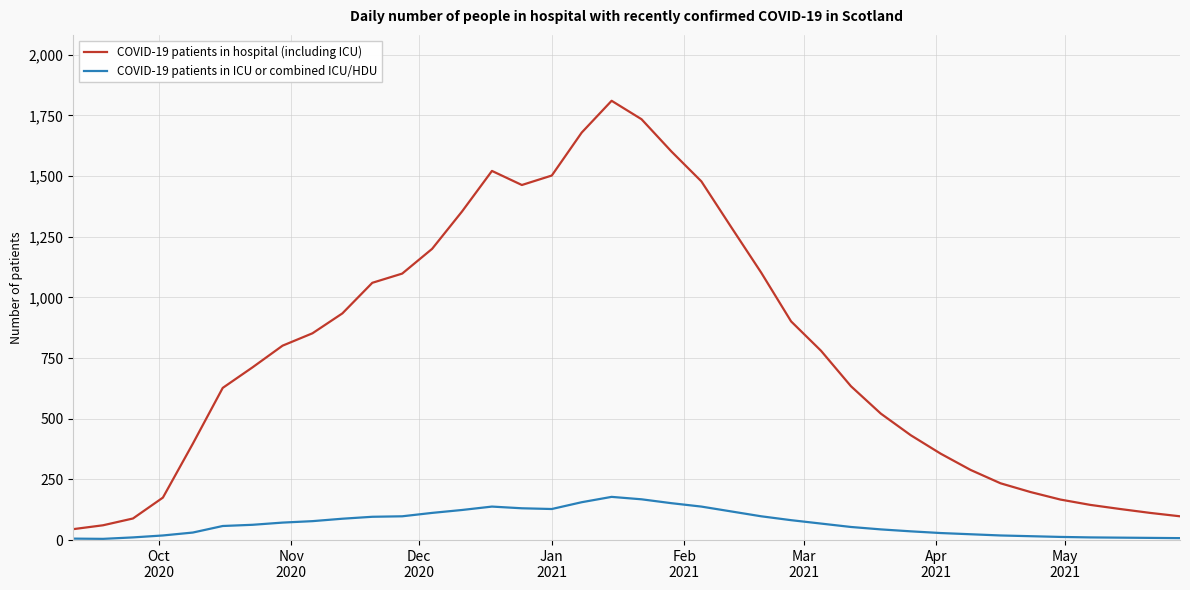

What is the maximum value shown in the chart?

1810